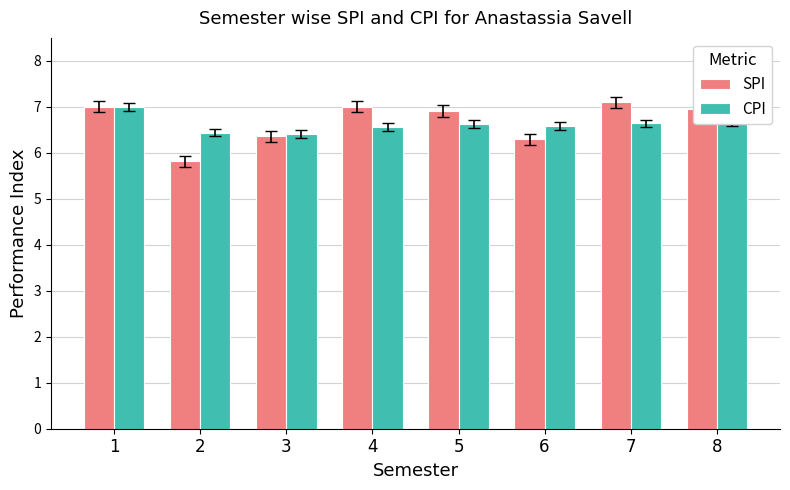

The SPI series shows 5.8 at 2. True or false?

True